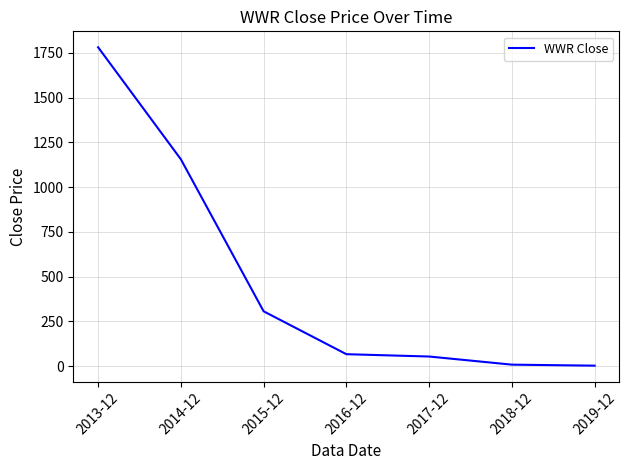

What is the maximum value shown in the chart?

1781.1